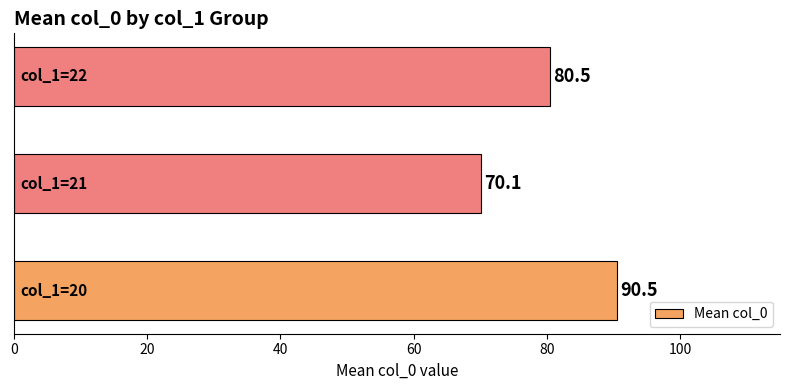

What is the minimum value shown in the chart?

70.1